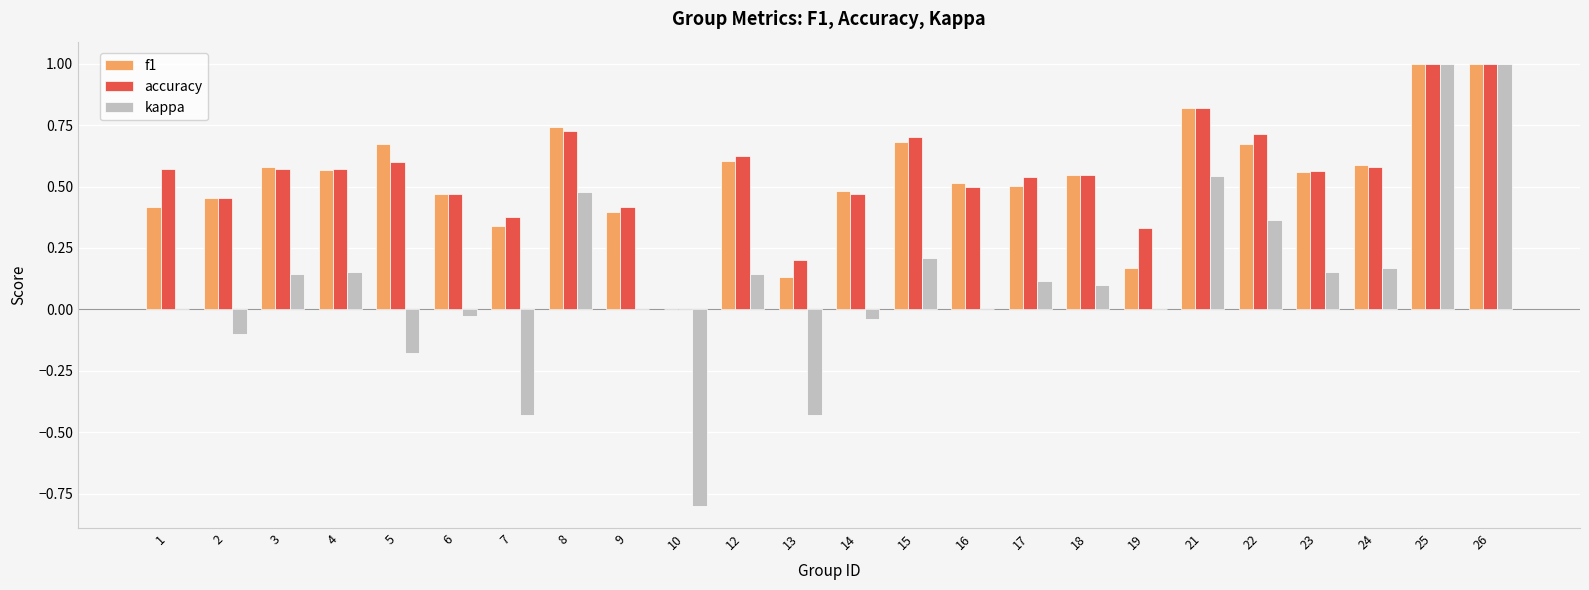

Which series changed the most between 8 and 9?

kappa